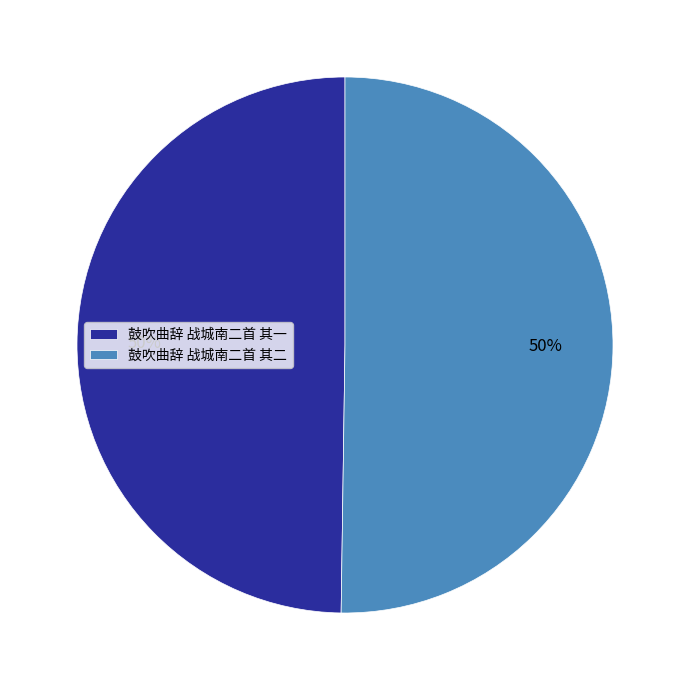

What is the ratio of the value at 鼓吹曲辞 战城南二首 其二 to the value at 鼓吹曲辞 战城南二首 其一?

1.0